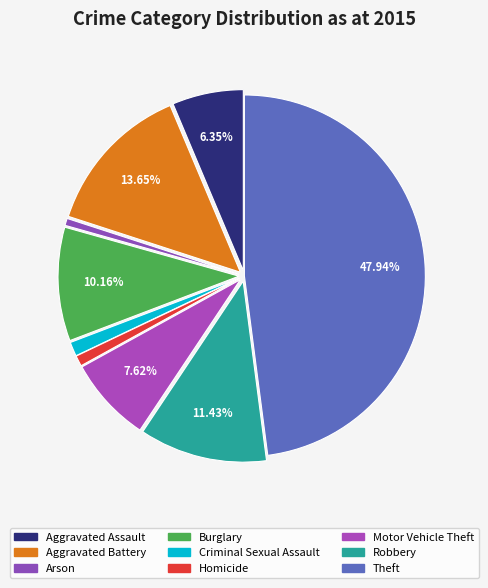

The Aggravated Assault slice represents 13% of the pie. True or false?

False